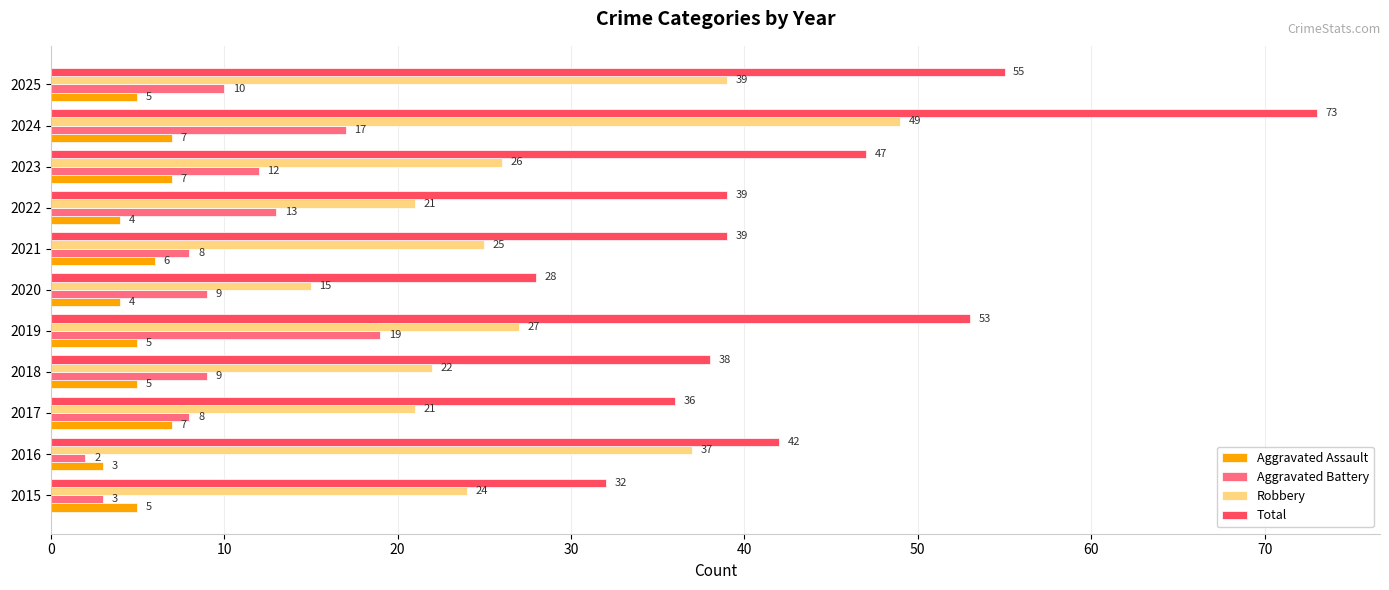

What is the sum of the Robbery values at 2017 and 2019?

48